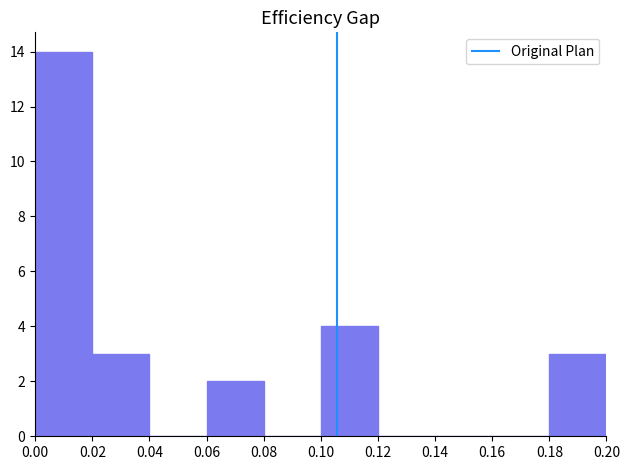

Reading left to right, list every bar in this chart as the range it spans on the x-axis followed by its height. The values are not printed on the chart, so give them approximately, as read against the axis.

0.00 to 0.02: 14
0.02 to 0.04: 3
0.04 to 0.06: 0
0.06 to 0.08: 2
0.08 to 0.10: 0
0.10 to 0.12: 4
0.12 to 0.14: 0
0.14 to 0.16: 0
0.16 to 0.18: 0
0.18 to 0.20: 3